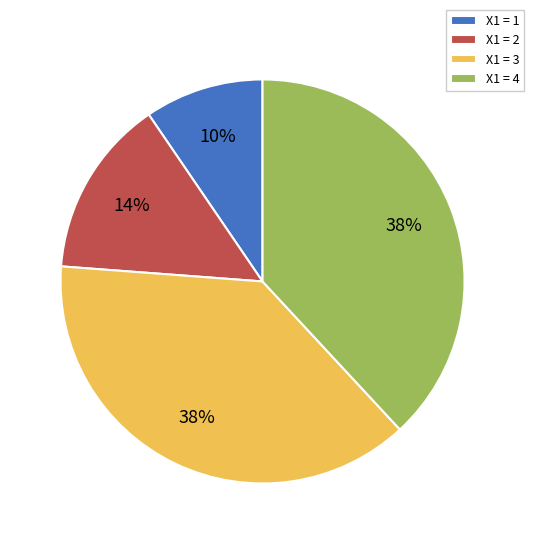

To the nearest percent, what portion does X1 = 2 represent?

14%